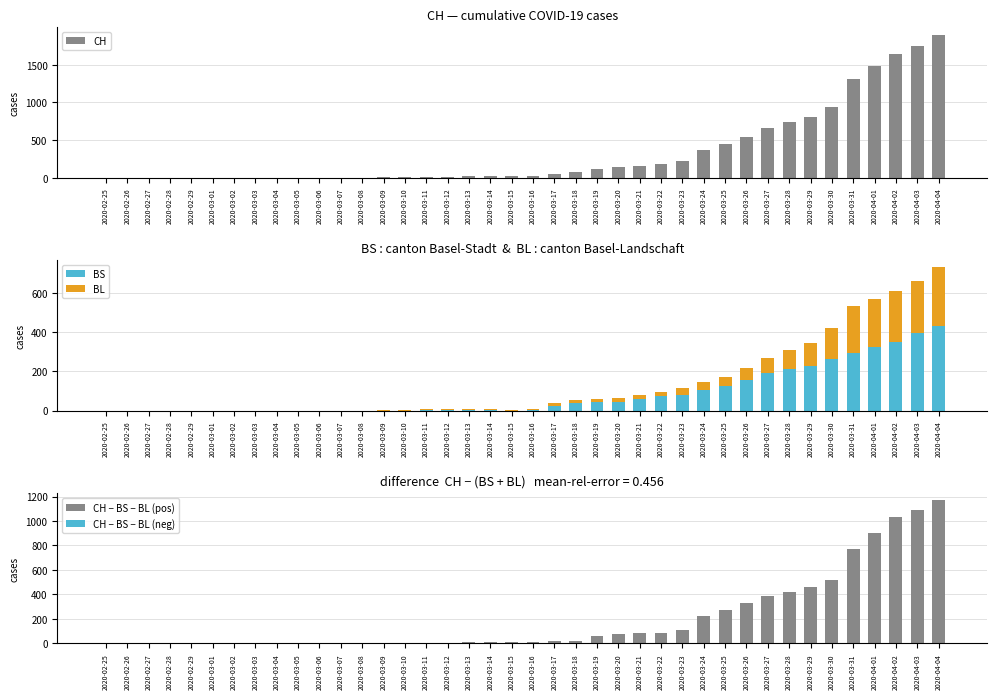

Which has a higher value, 2020-02-25 or 2020-03-18?

2020-03-18